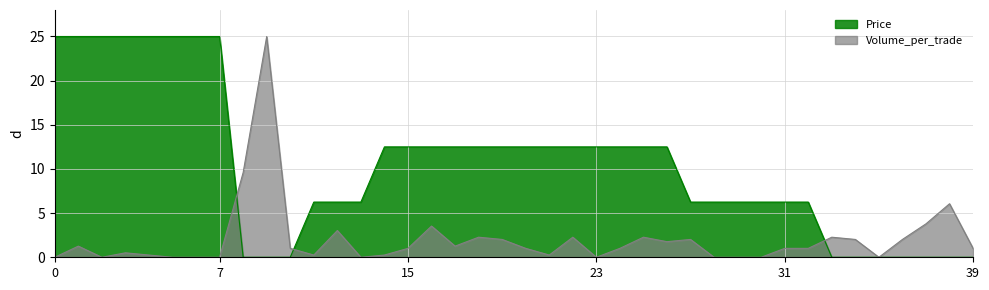

What is the maximum value for Volume_per_trade?

25.0